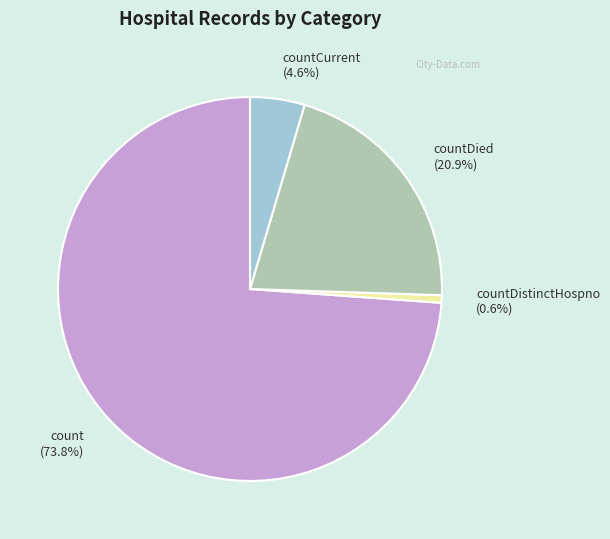

Which has a higher value, countDistinctHospno (0.6%) or countCurrent (4.6%)?

countCurrent (4.6%)